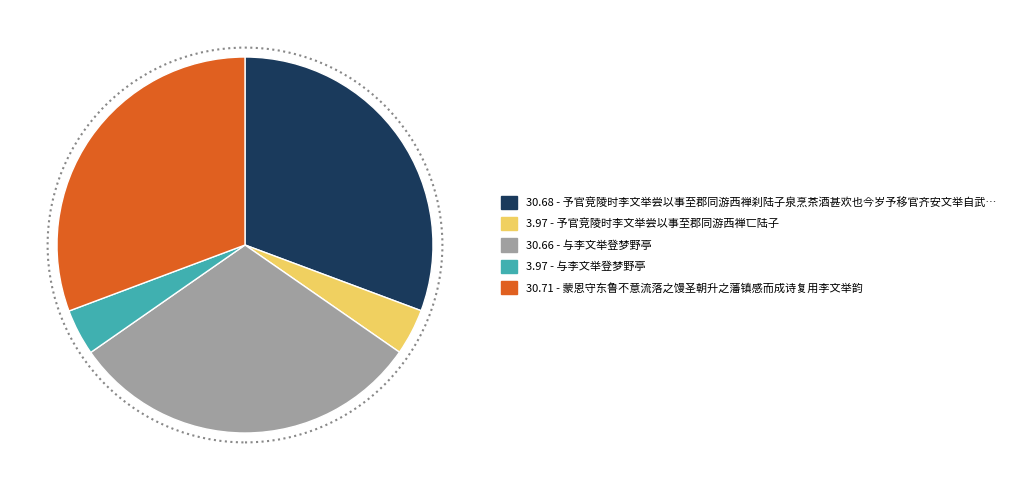

True or false: 3.97 - 予官竞陵时李文举尝以事至郡同游西禅匸陆子 accounts for 13% of the total.

False